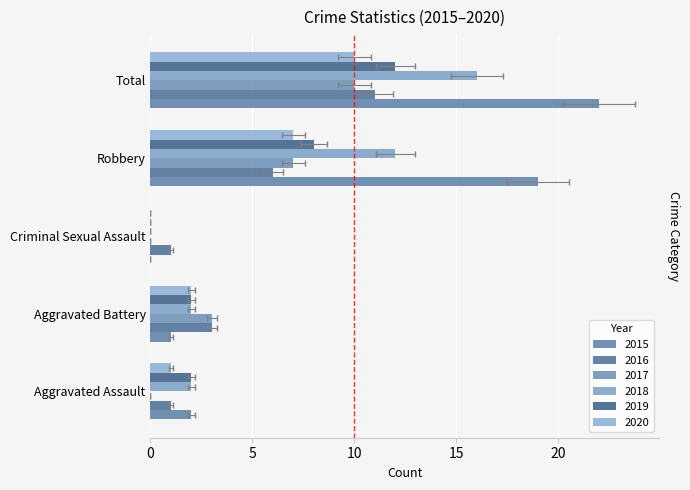

What is the difference between the maximum and minimum values in the 2018 series?

16